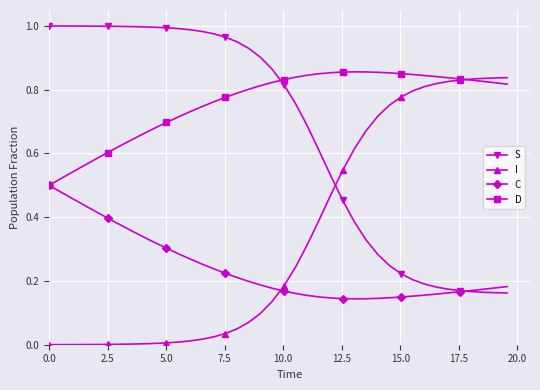

Which series ends up on top after the final intersection of D and S?

D